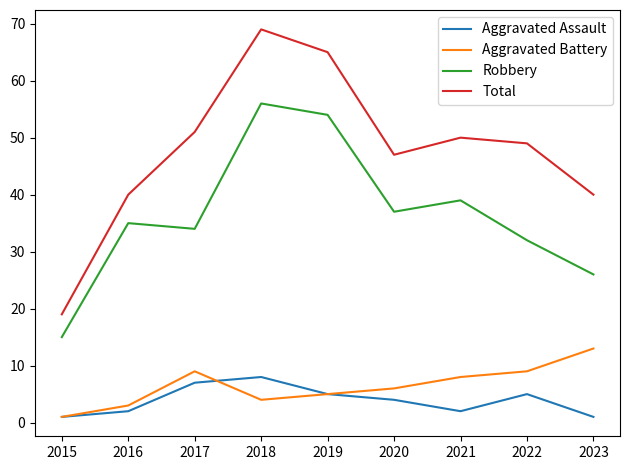

Reading left to right, transcribe all the data shown in this chart.

Aggravated Assault: 2015=1	2016=2	2017=7	2018=8	2019=5	2020=4	2021=2	2022=5	2023=1
Aggravated Battery: 2015=1	2016=3	2017=9	2018=4	2019=5	2020=6	2021=8	2022=9	2023=13
Robbery: 2015=15	2016=35	2017=34	2018=56	2019=54	2020=37	2021=39	2022=32	2023=26
Total: 2015=19	2016=40	2017=51	2018=69	2019=65	2020=47	2021=50	2022=49	2023=40